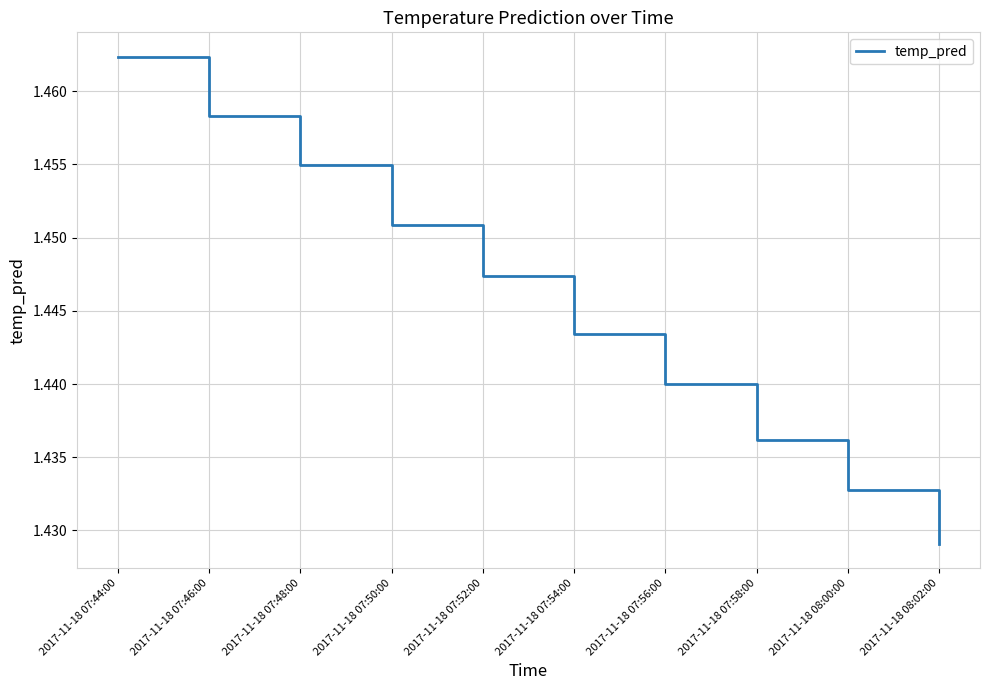

Rank the categories by value from highest to lowest.

2017-11-18 07:44:00, 2017-11-18 07:46:00, 2017-11-18 07:48:00, 2017-11-18 07:50:00, 2017-11-18 07:52:00, 2017-11-18 07:54:00, 2017-11-18 07:56:00, 2017-11-18 07:58:00, 2017-11-18 08:00:00, 2017-11-18 08:02:00